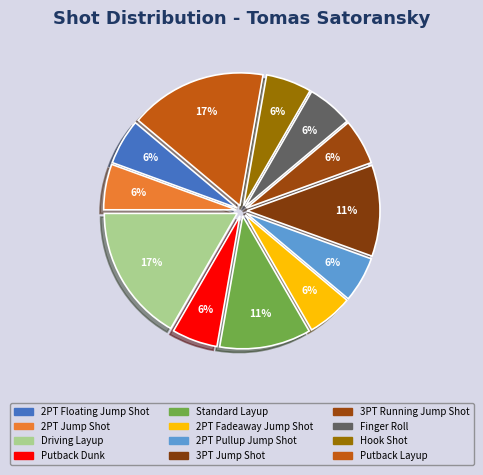

Count the number of slices in the pie.

12